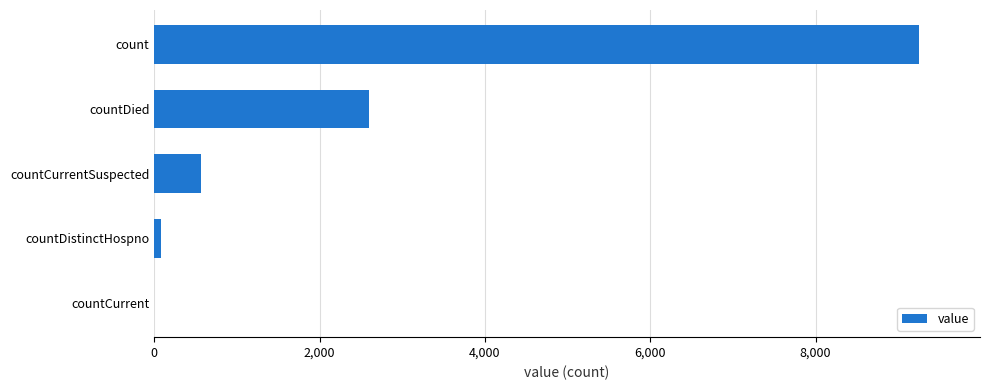

The value at countDied is 2595. True or false?

True